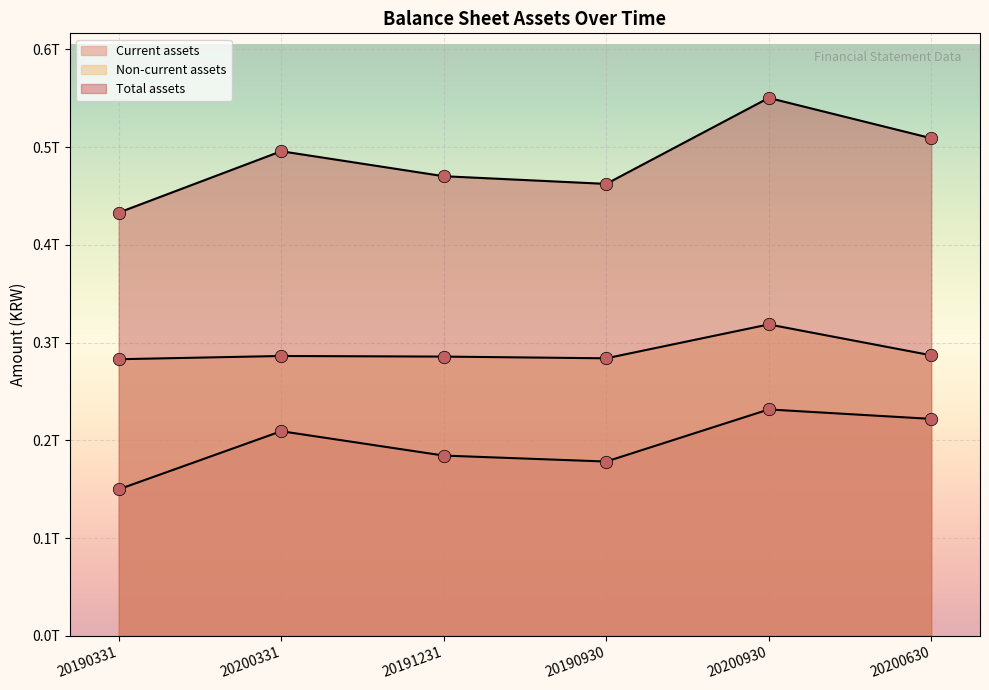

Which series reaches the maximum Y coordinate?

Total assets